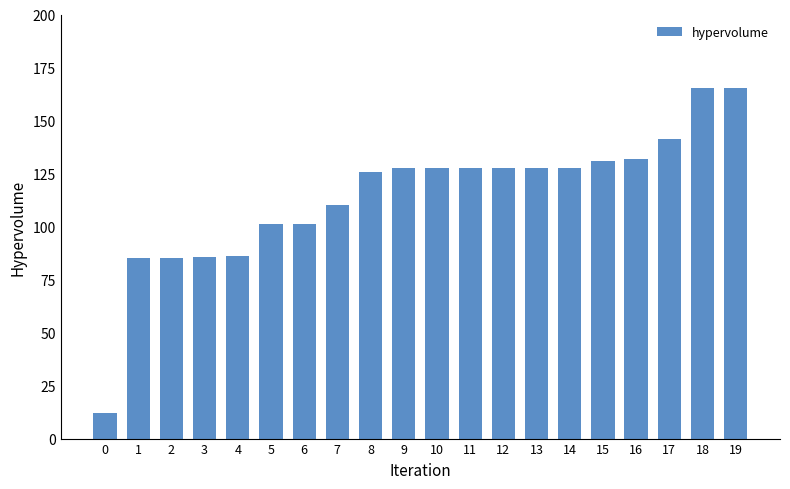

What is the difference between the maximum and minimum values?

153.3